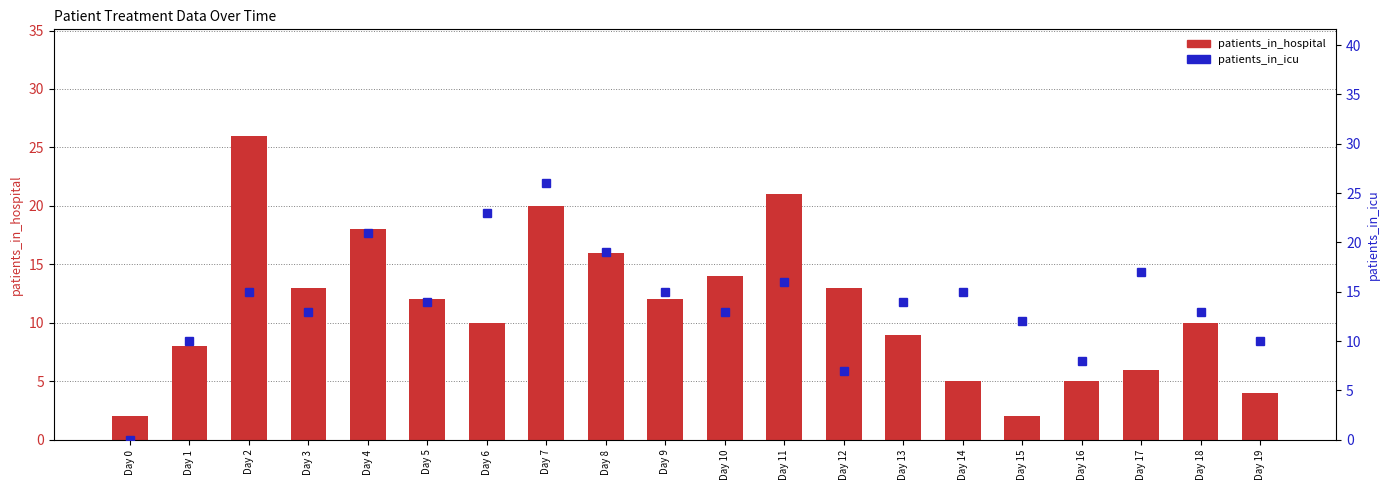

True or false: patients_in_icu has a value of 23 at Day 13.

False